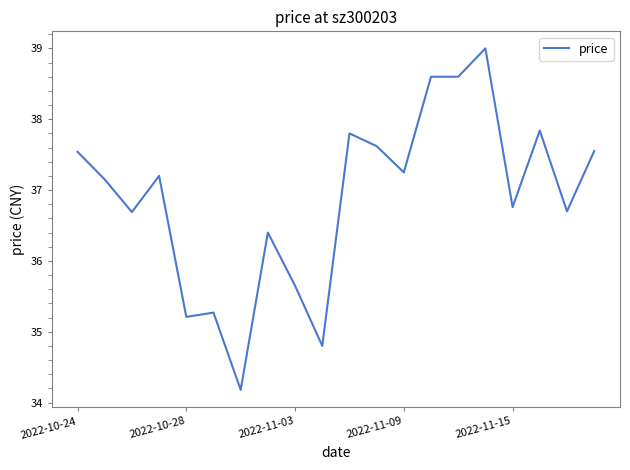

What is the minimum value shown in the chart?

34.2